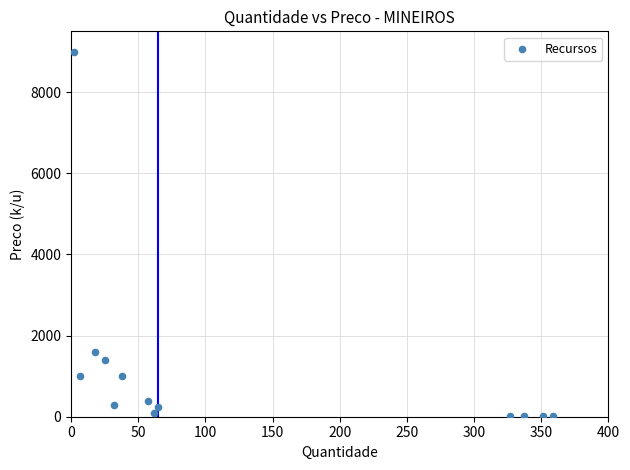

What is the range of Y values (max minus min)?

8987